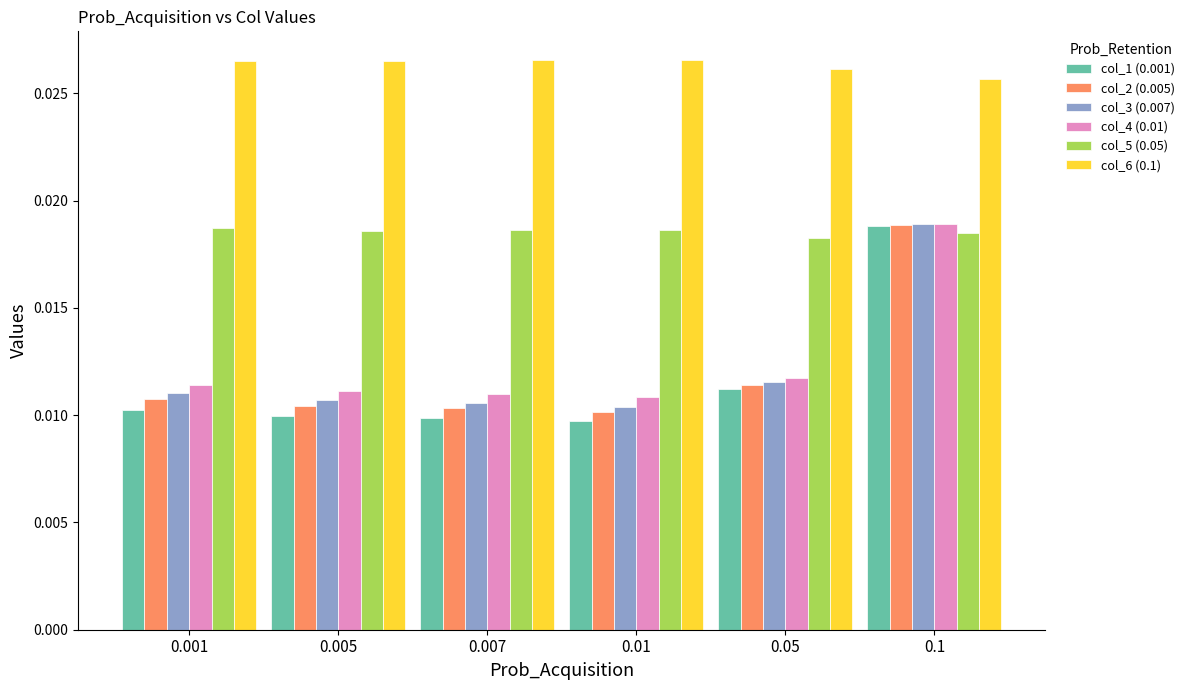

Which series has the largest range (max minus min)?

col_1 (0.001)